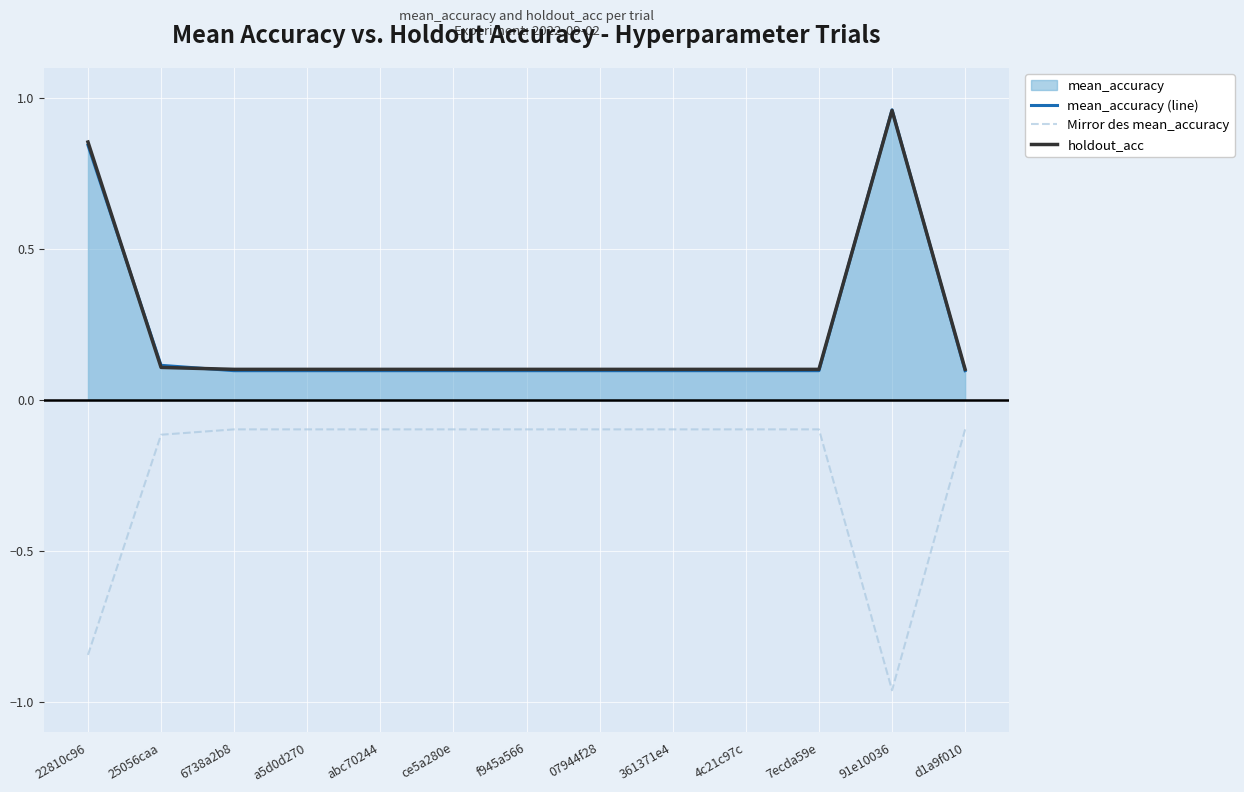

True or false: mean_accuracy (line) and Mirror des mean_accuracy cross at least once.

False